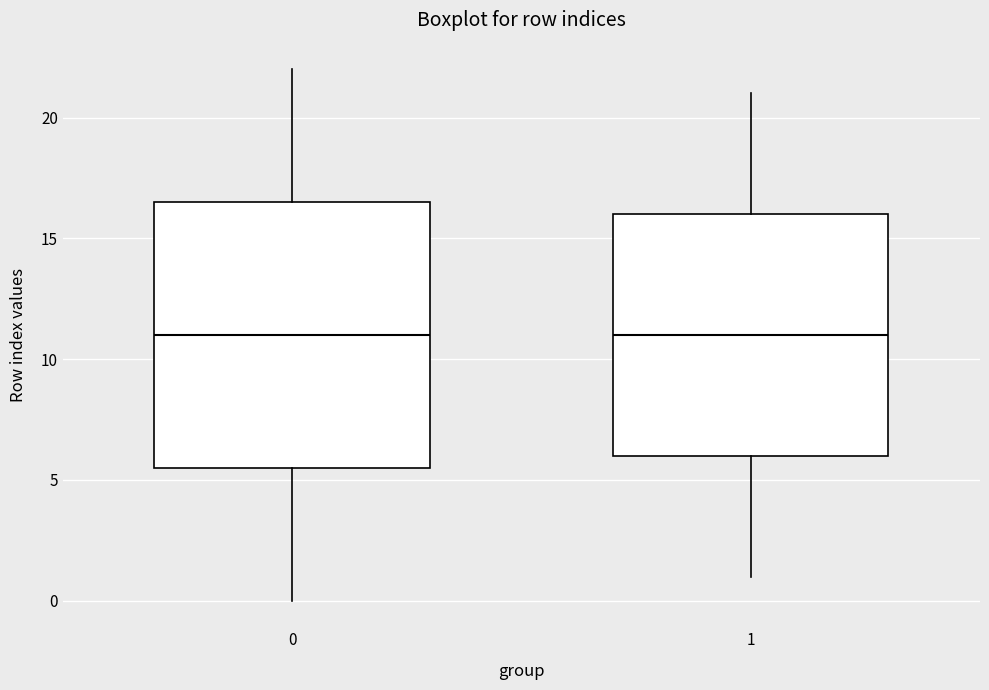

Which box is the tallest, from its lower edge to its upper edge?

0